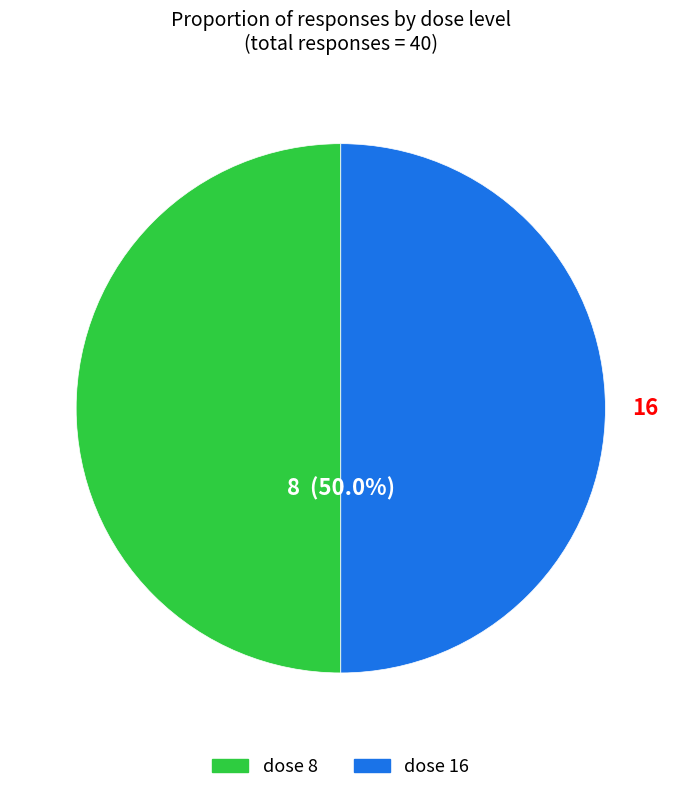

How many slices are in this pie chart?

2